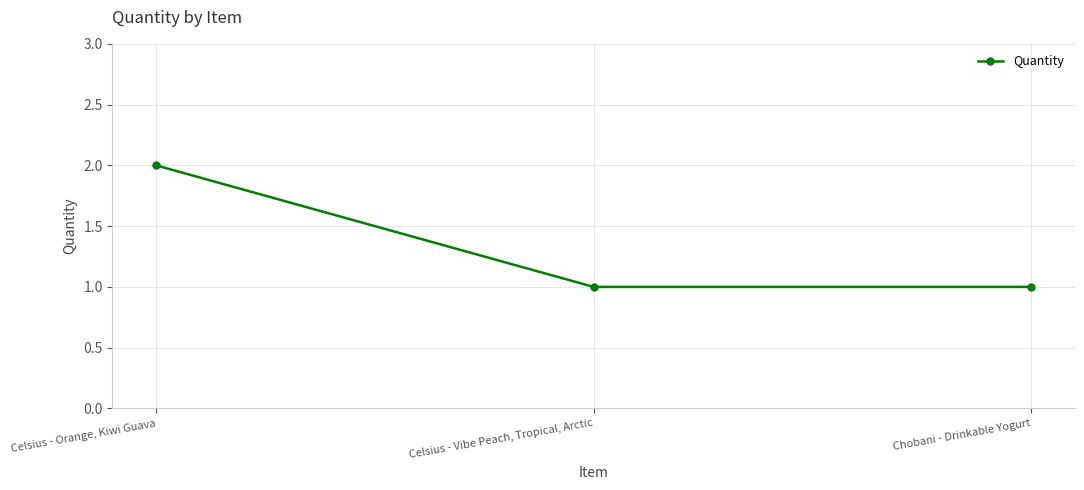

What is the difference between the maximum and minimum values?

1